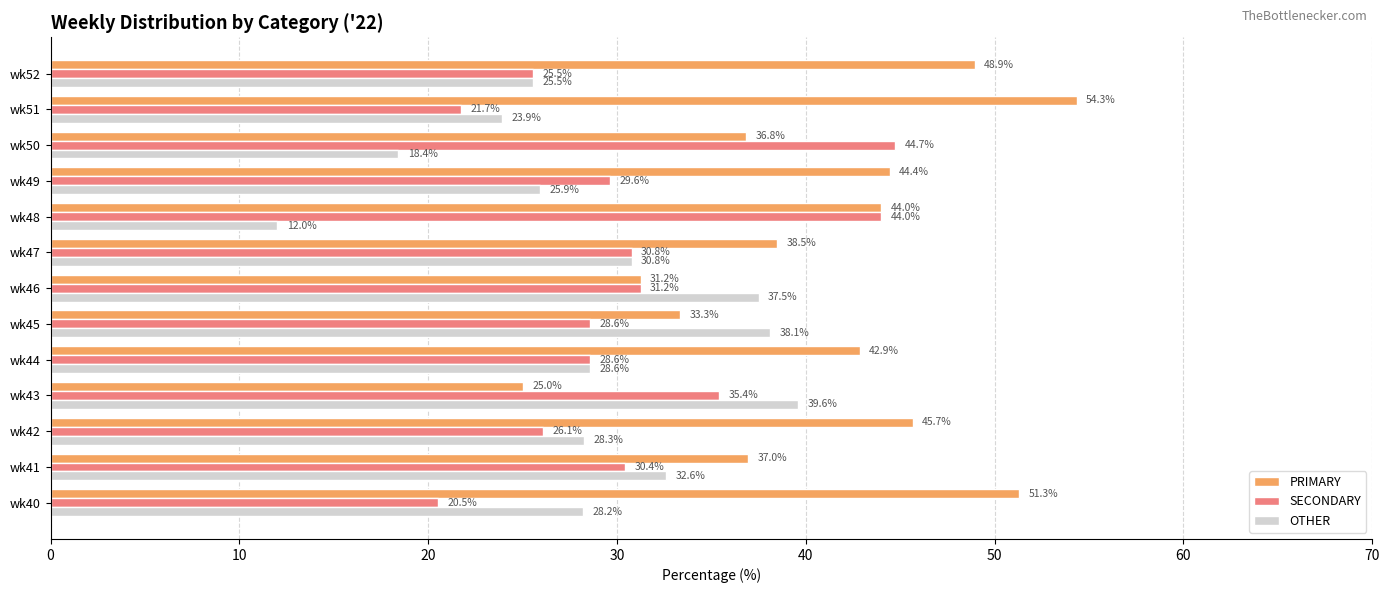

At which label is SECONDARY closest to 32?

wk46